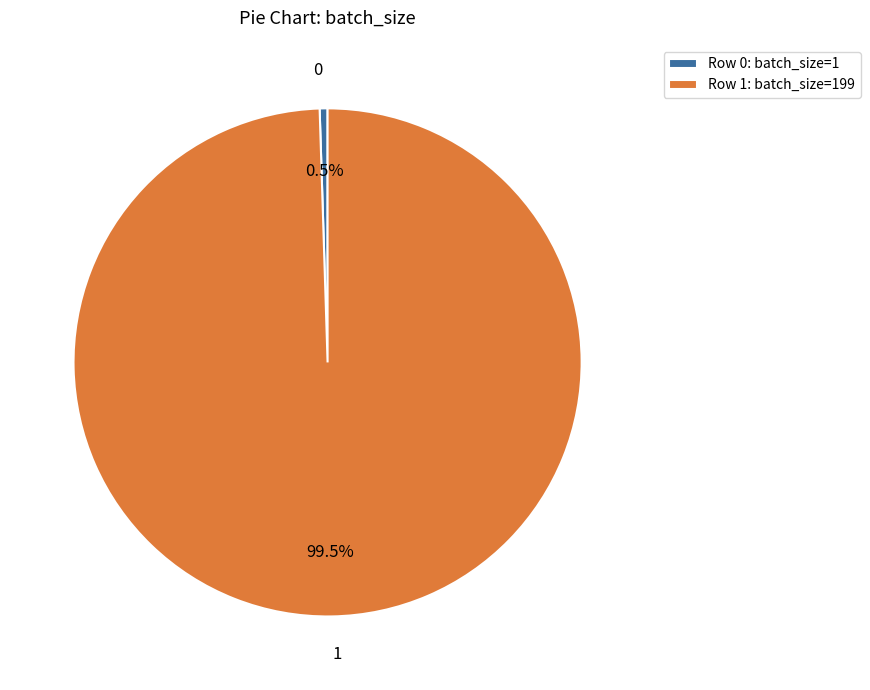

Is the sum of 0 and 1 greater than half?

Yes